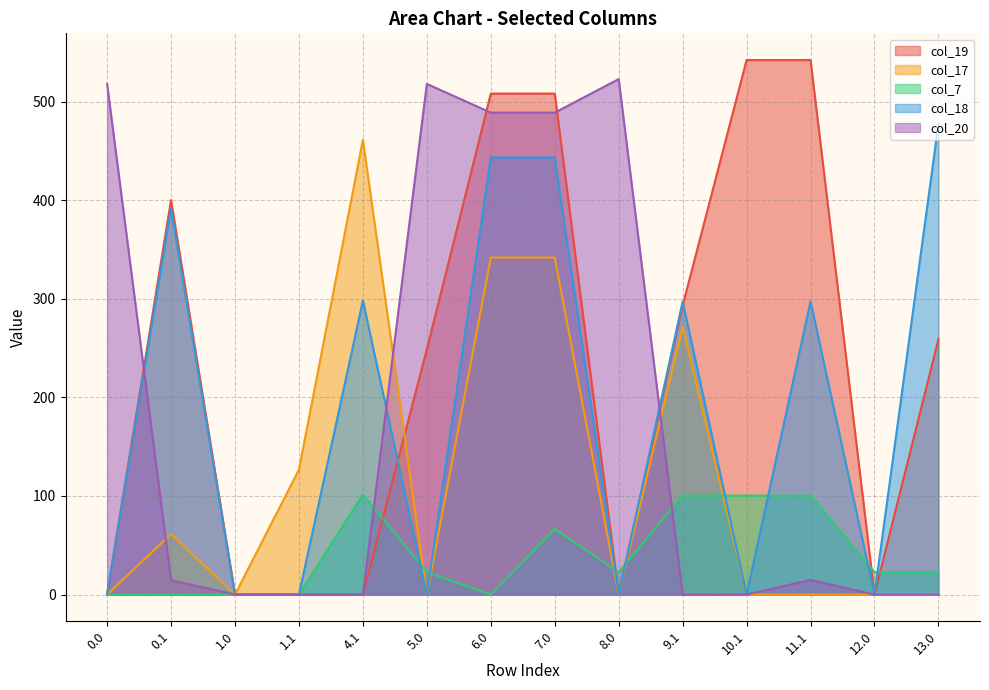

At which label does col_20 reach its peak?

8.0